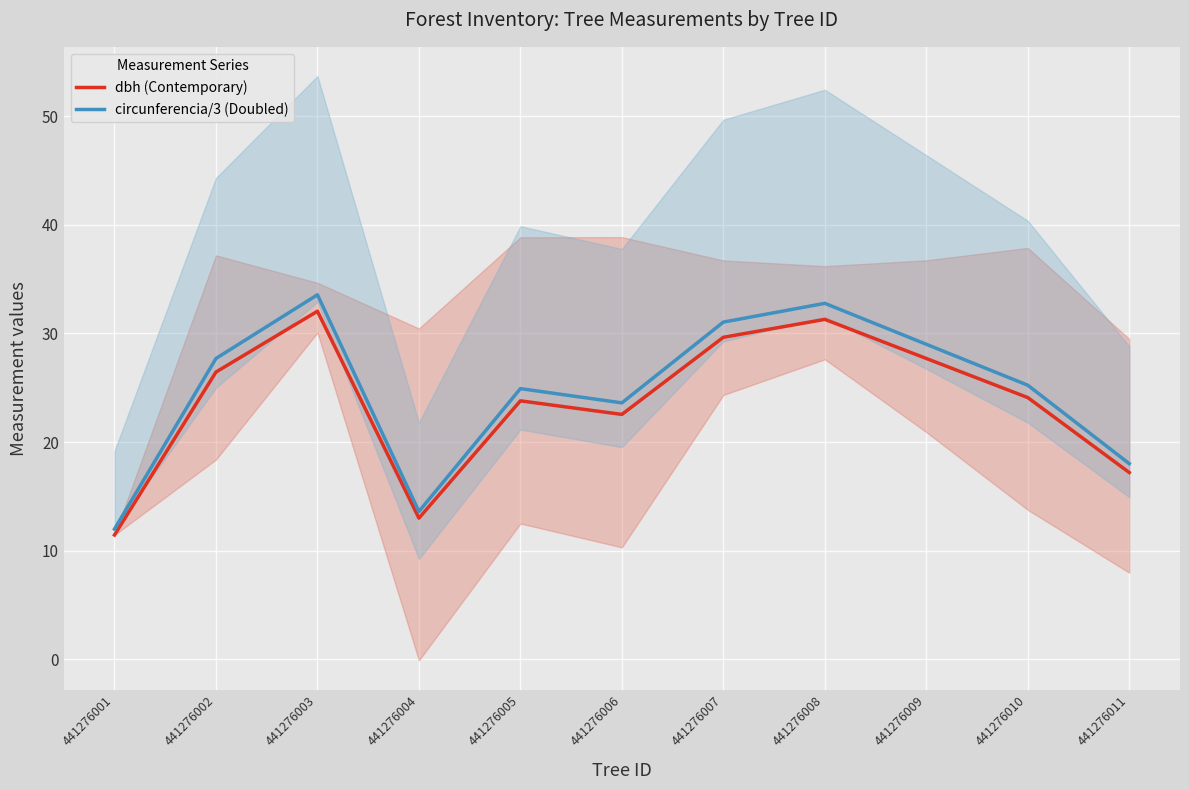

Which has a higher value, 441276007 or 441276003?

441276003